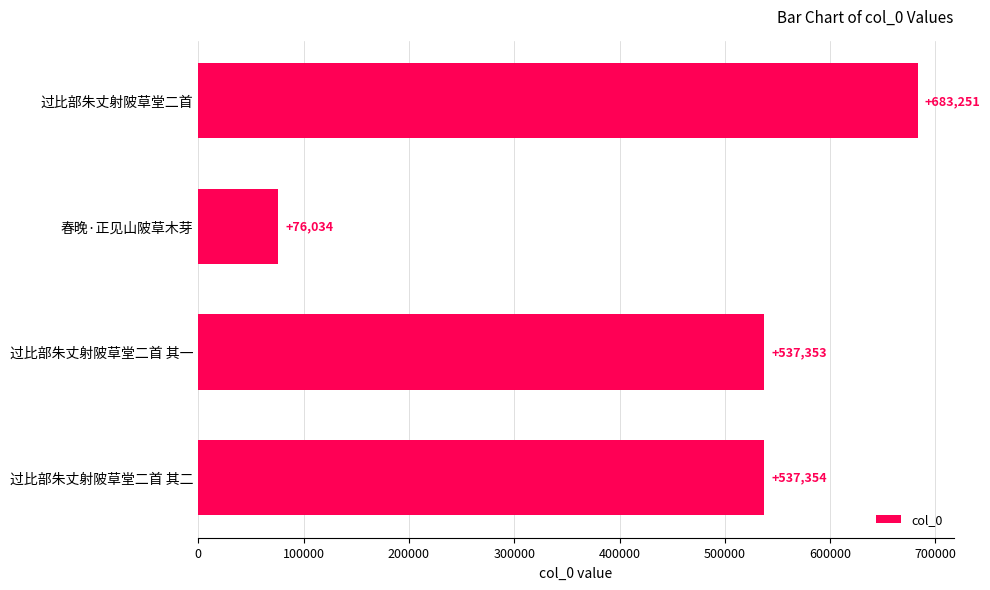

Where is the data nearest to the value 379642?

过比部朱丈射陂草堂二首 其一